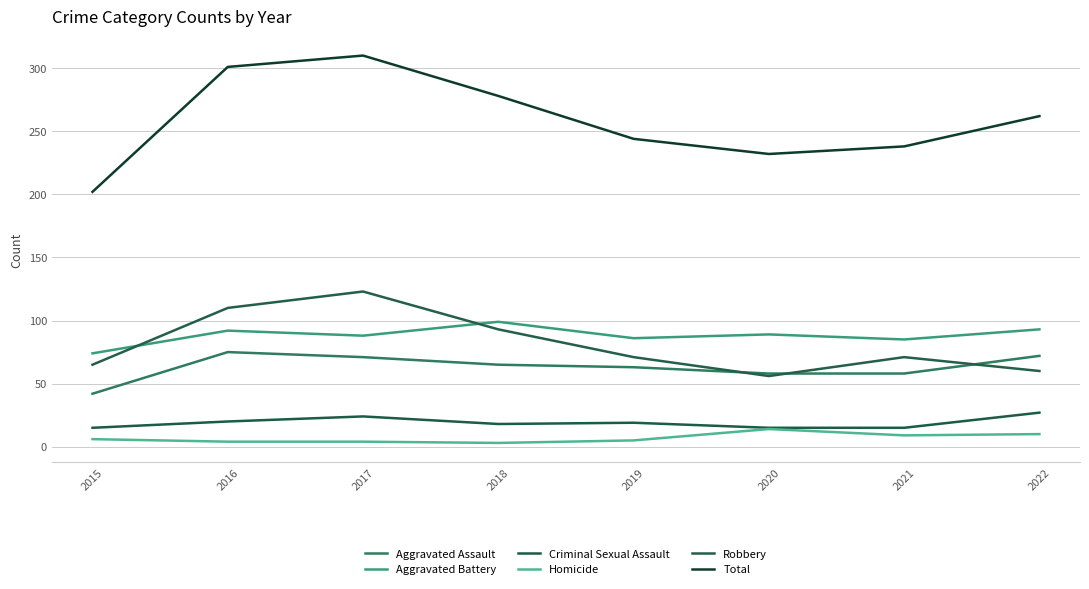

Is the value of Criminal Sexual Assault at 2016 greater than the value of Aggravated Battery at 2020?

No